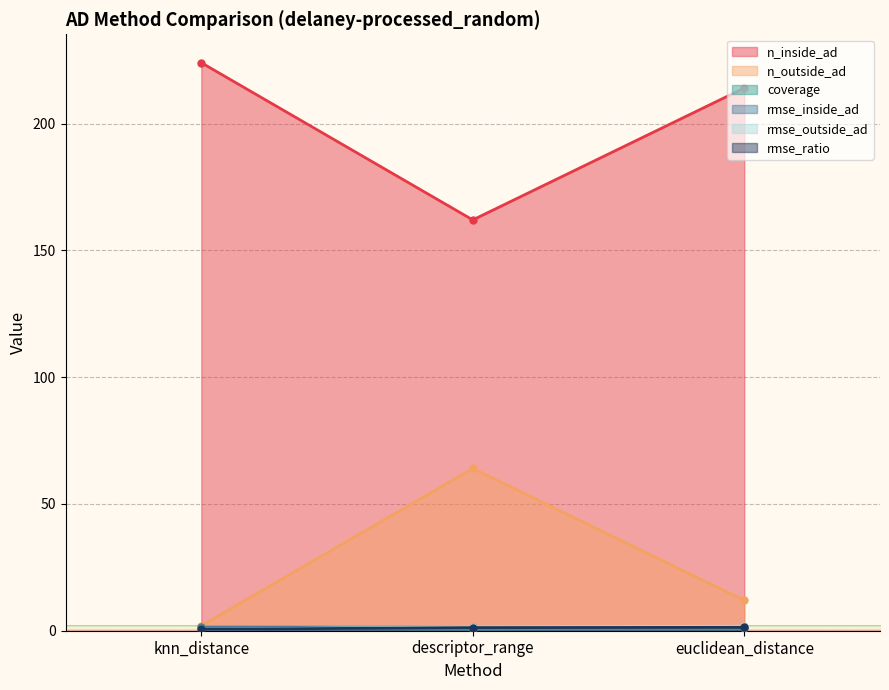

List the labels in order of rmse_inside_ad value, largest first.

knn_distance, euclidean_distance, descriptor_range